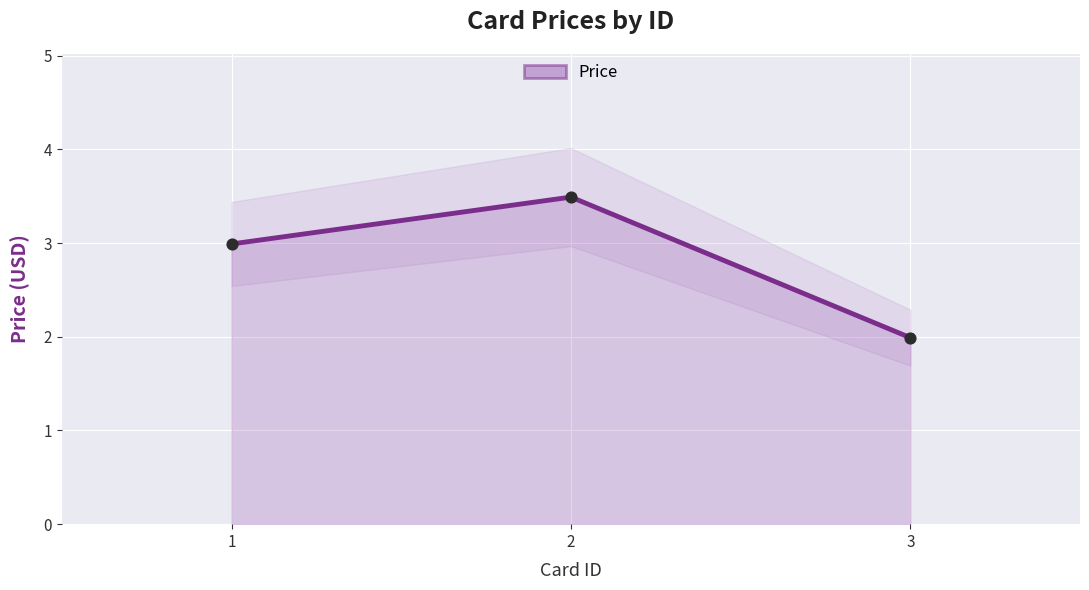

What is the change in value from 1 to 3?

-1.0